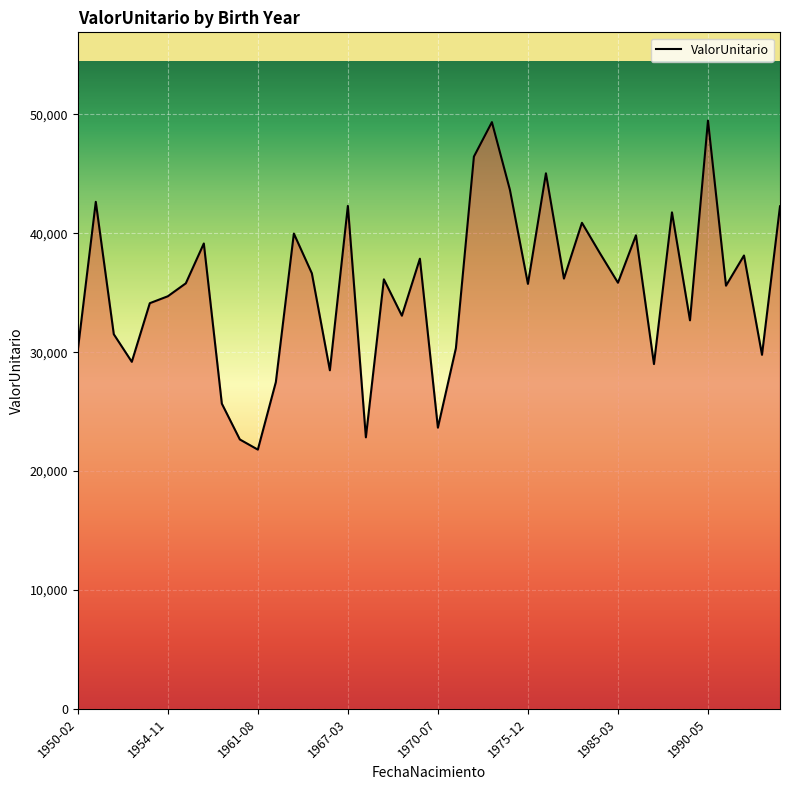

What is the greatest value displayed?

49482.0